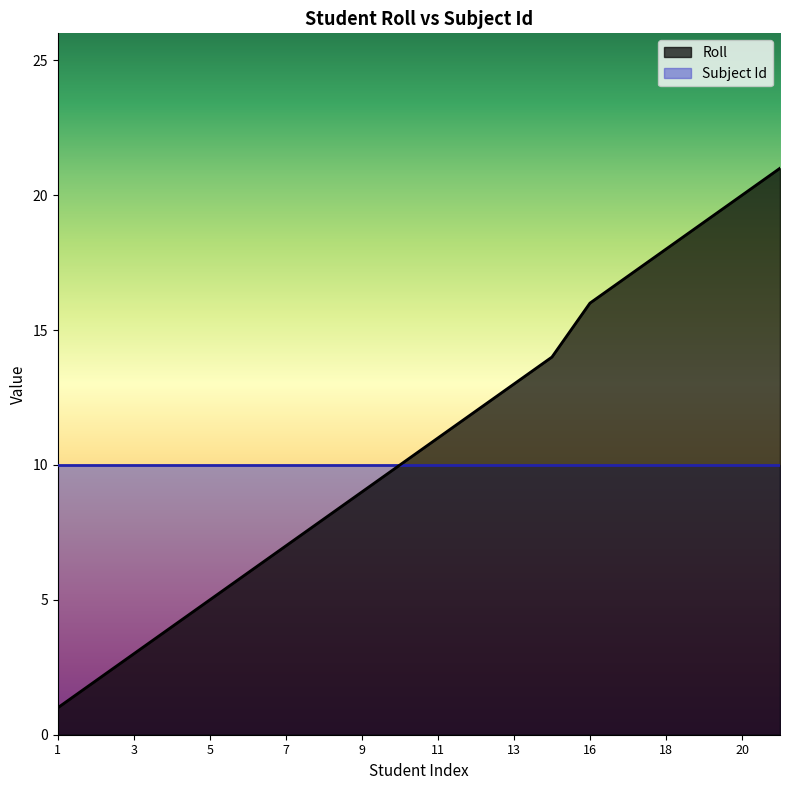

Which label corresponds to the largest value in the chart?

21